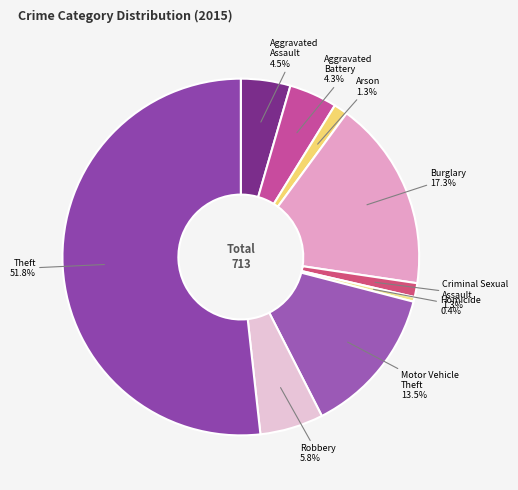

Does Robbery account for over 50% of the chart?

No